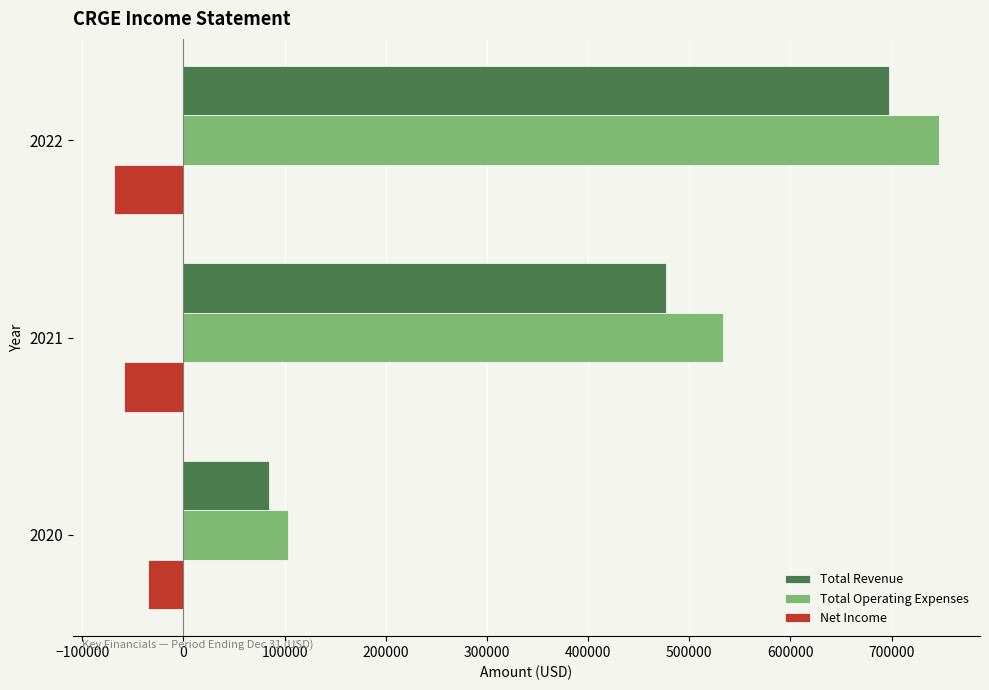

At how many categories does at least one series exceed 88248?

3